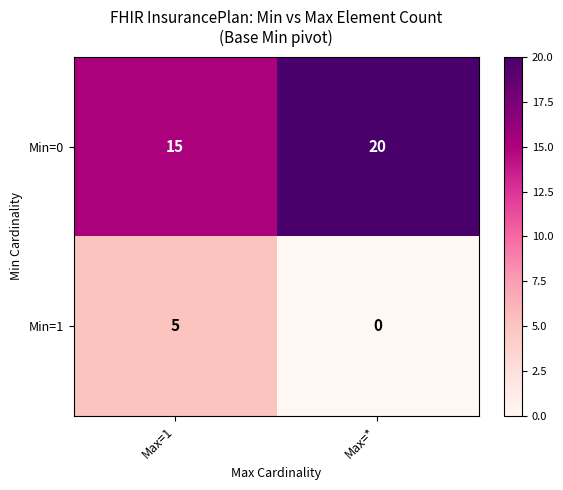

What is the approximate value of Min=1 at Max=1?

5